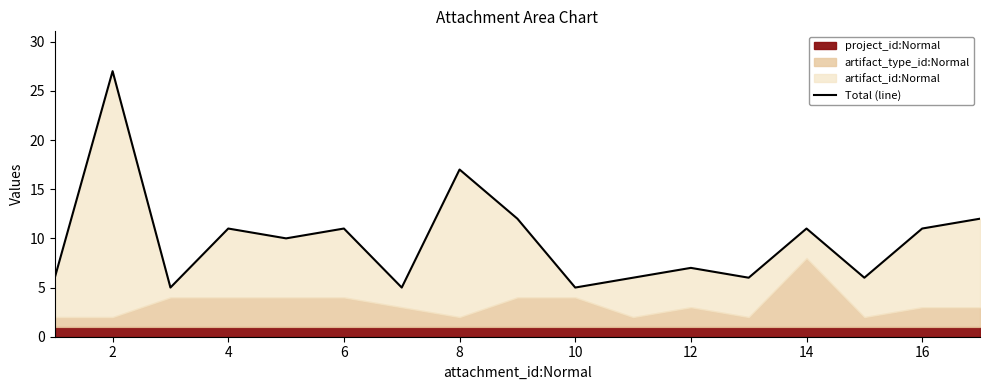

What is the greatest value displayed?

27